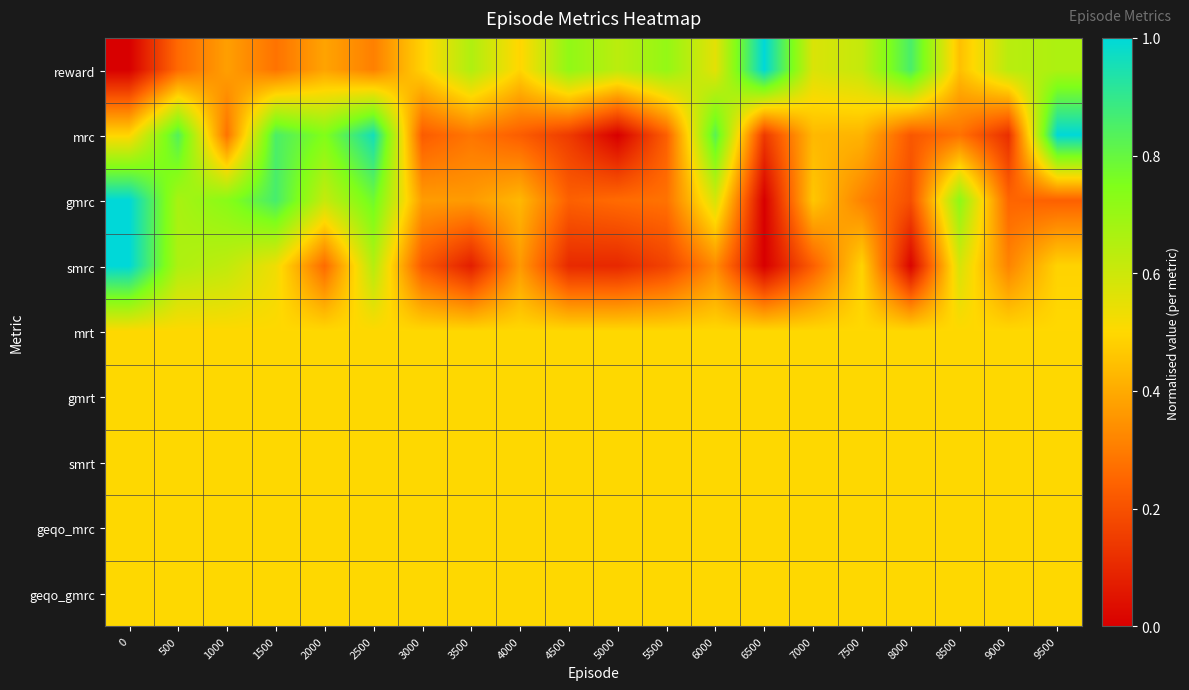

Which series has the largest range (max minus min)?

reward